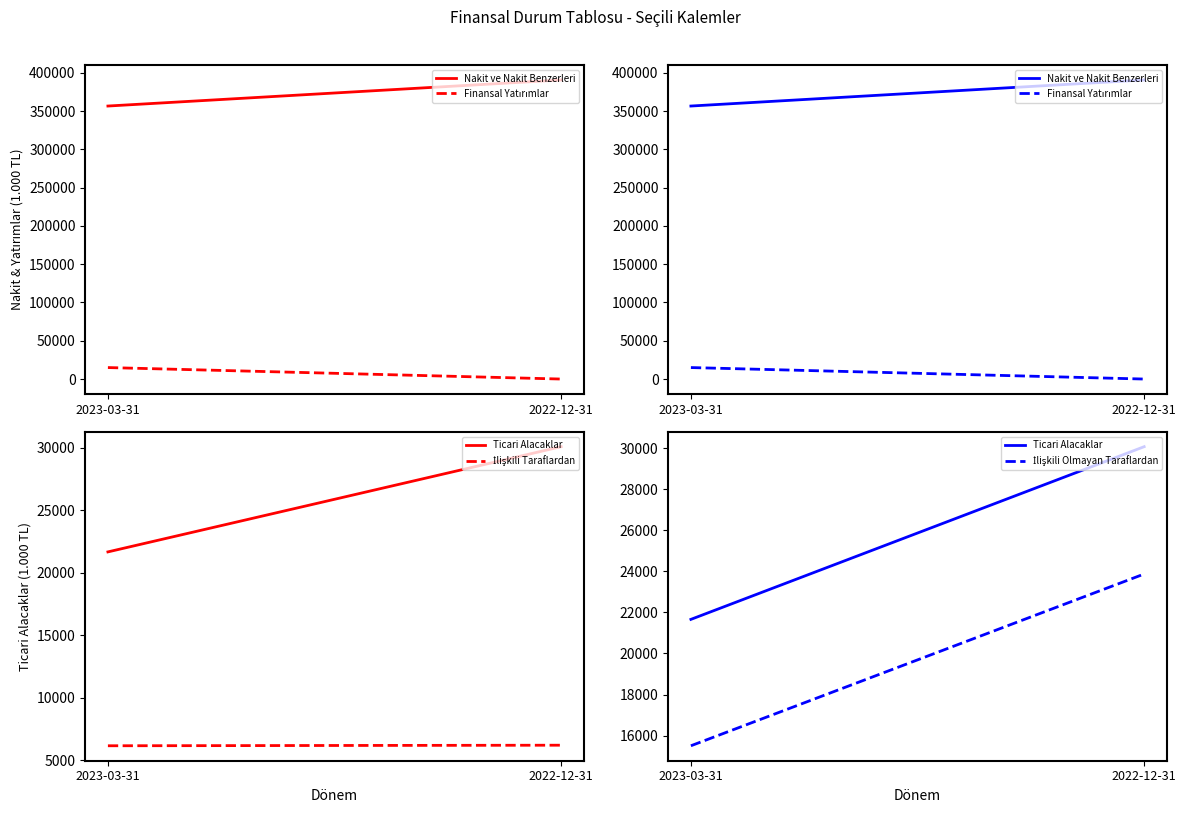

How many lines are shown in the chart?

5